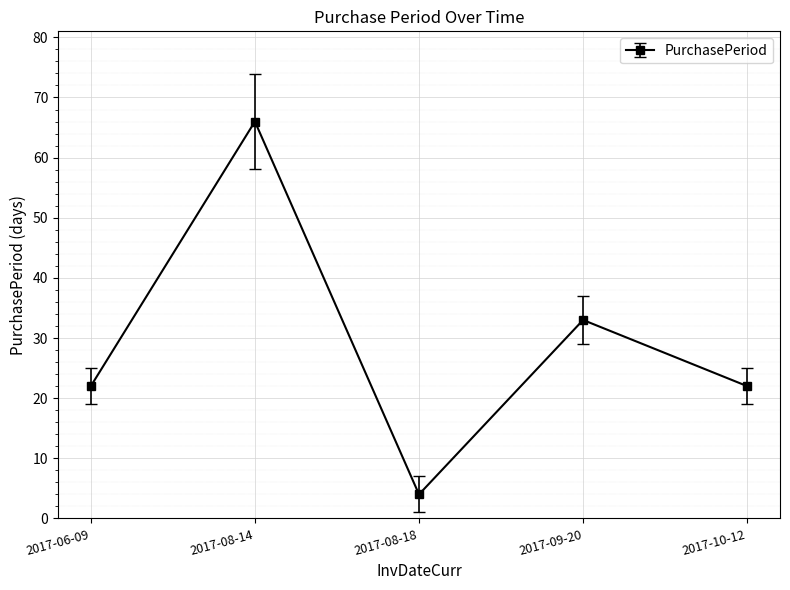

Where is the data nearest to the value 35?

2017-09-20